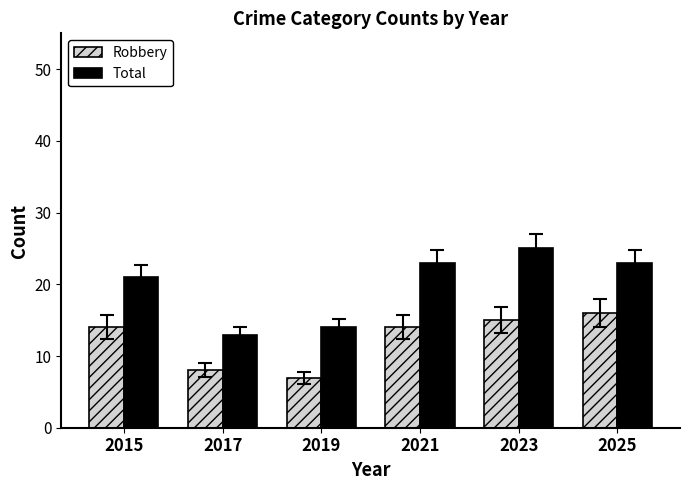

What is the spread (max minus min) of values at 2015?

7